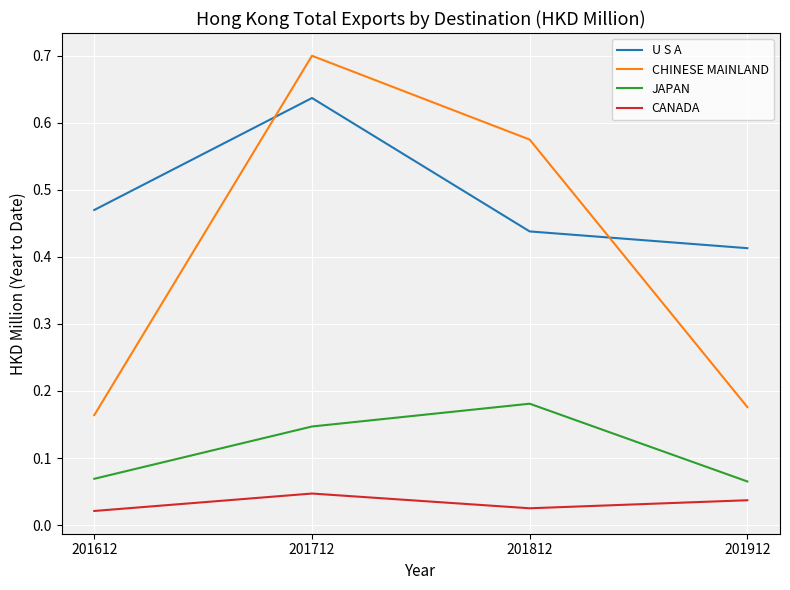

How many categories are shown in the chart?

4